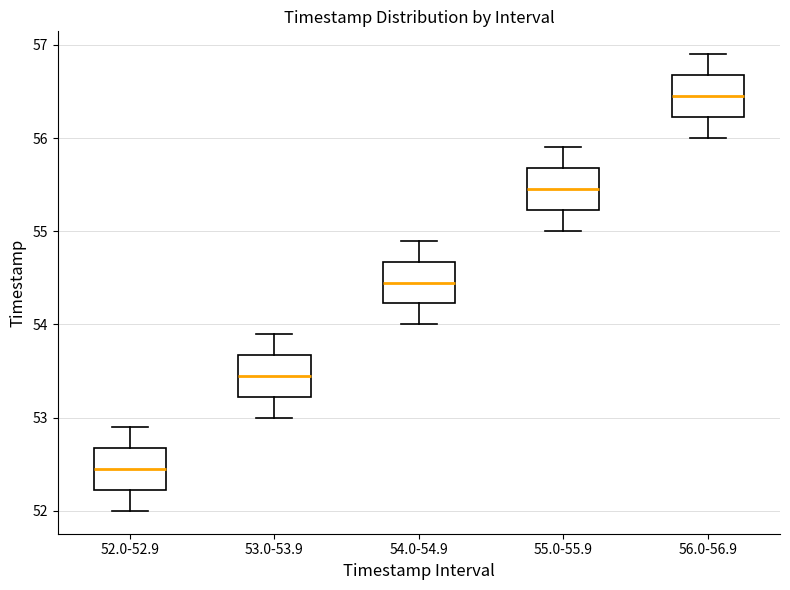

Reading left to right, transcribe this box plot: for each box, give where its median line is, the range the box spans, and where its two whiskers end, as read against the y-axis. The values are not printed on the chart, so give them approximately, as read against the axis.

52.0-52.9: median 52.5, box 52.2 to 52.7, whiskers 52.0 to 52.9
53.0-53.9: median 53.5, box 53.2 to 53.7, whiskers 53.0 to 53.9
54.0-54.9: median 54.5, box 54.2 to 54.7, whiskers 54.0 to 54.9
55.0-55.9: median 55.5, box 55.2 to 55.7, whiskers 55.0 to 55.9
56.0-56.9: median 56.5, box 56.2 to 56.7, whiskers 56.0 to 56.9